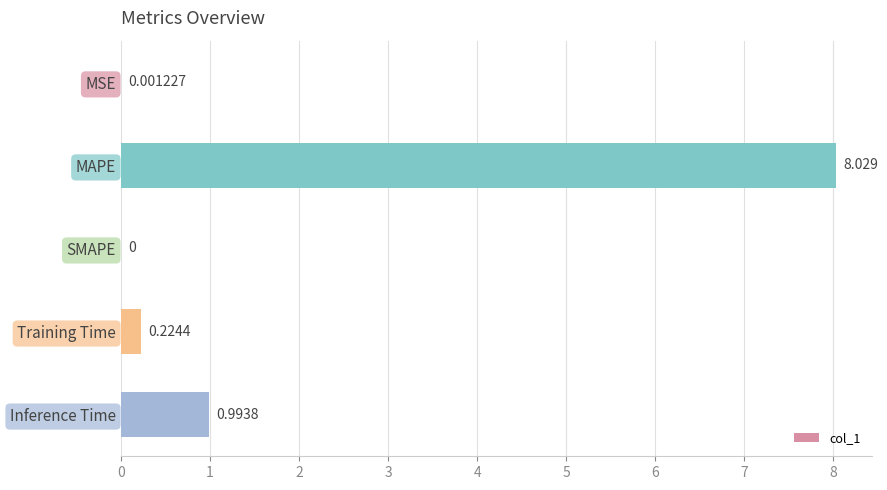

Which has a higher value, Inference Time or MSE?

Inference Time